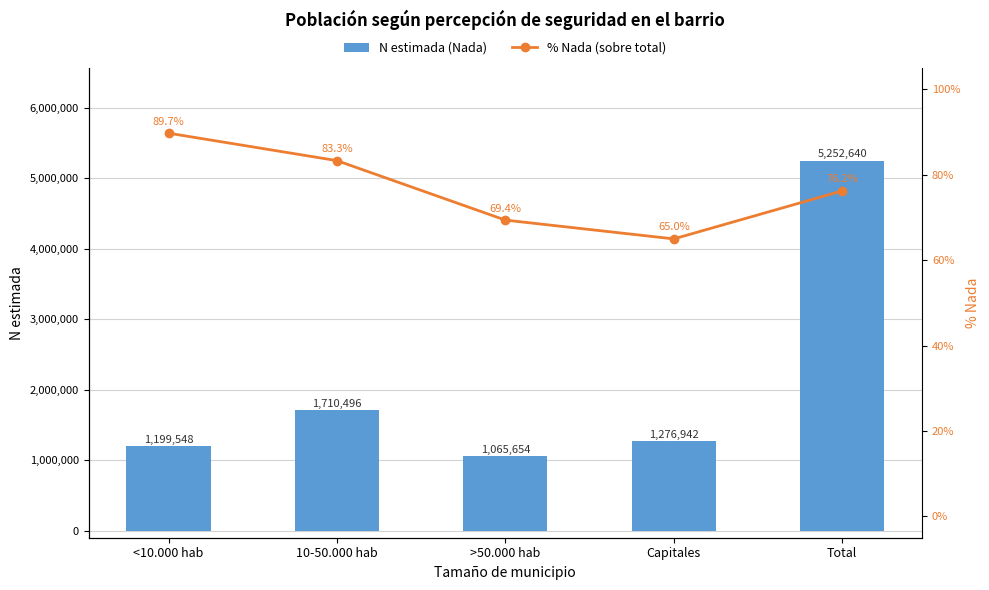

Where is N estimada (Nada) nearest to the value 3159147?

10-50.000 hab